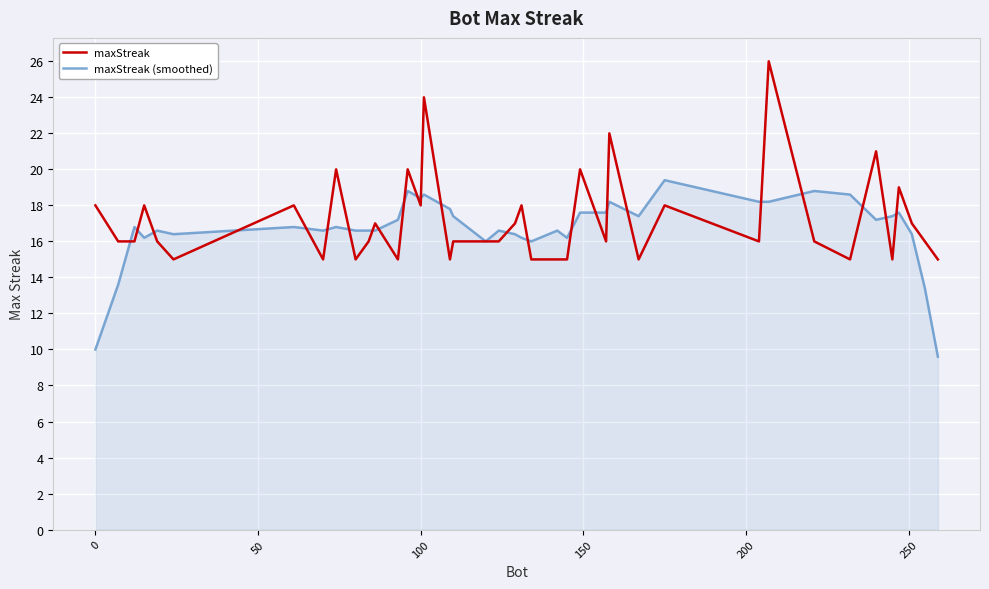

List the series in order of their peak value, lowest first.

maxStreak (smoothed), maxStreak